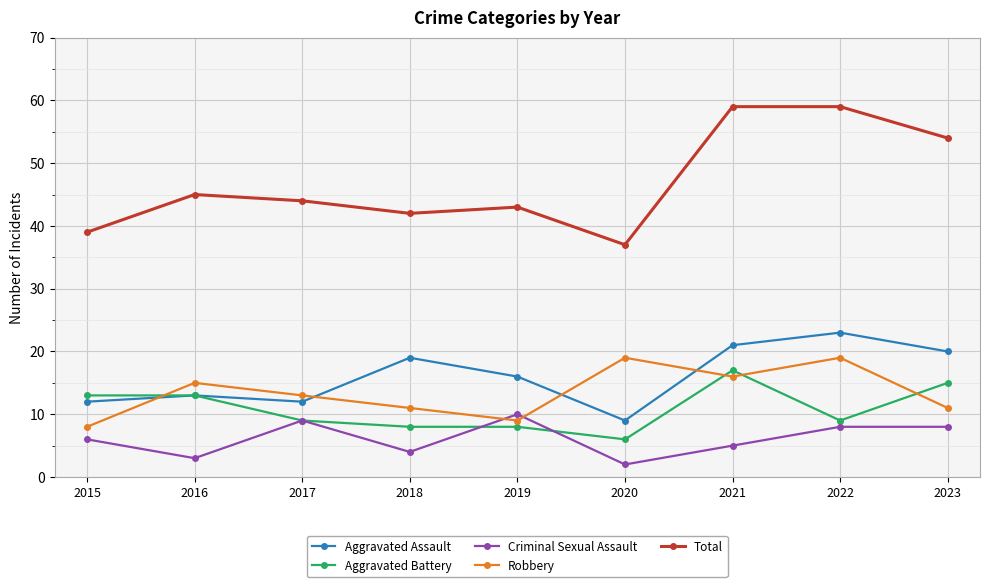

True or false: Robbery has more than 0 points higher than both neighbors.

True